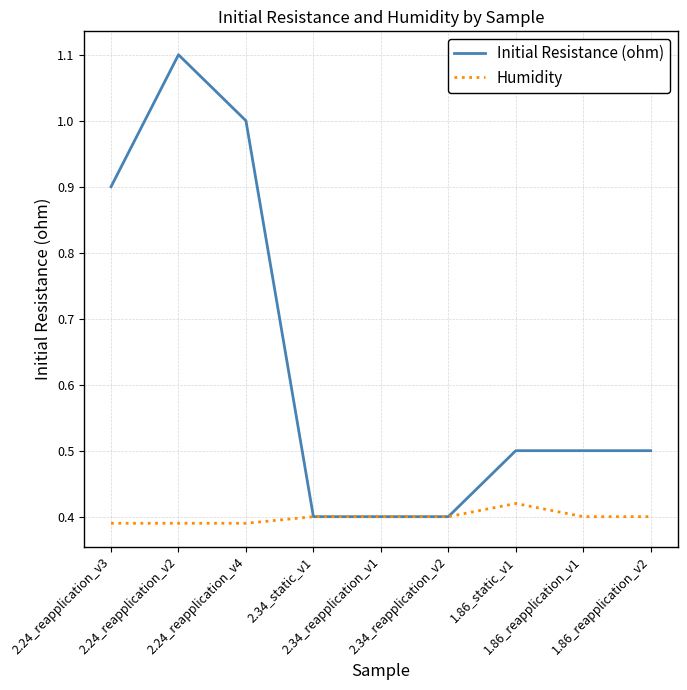

How many Humidity values are between 0 and 1?

9